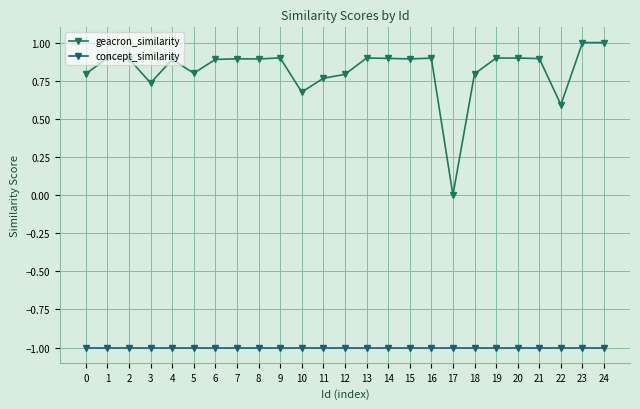

True or false: concept_similarity and geacron_similarity intersect in this chart.

False